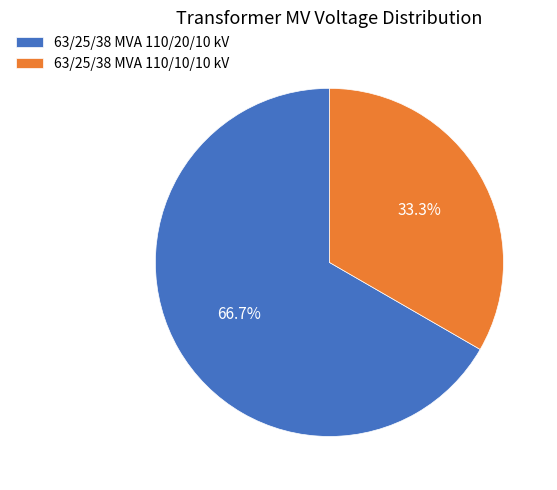

Does 63/25/38 MVA 110/10/10 kV account for over 50% of the chart?

No